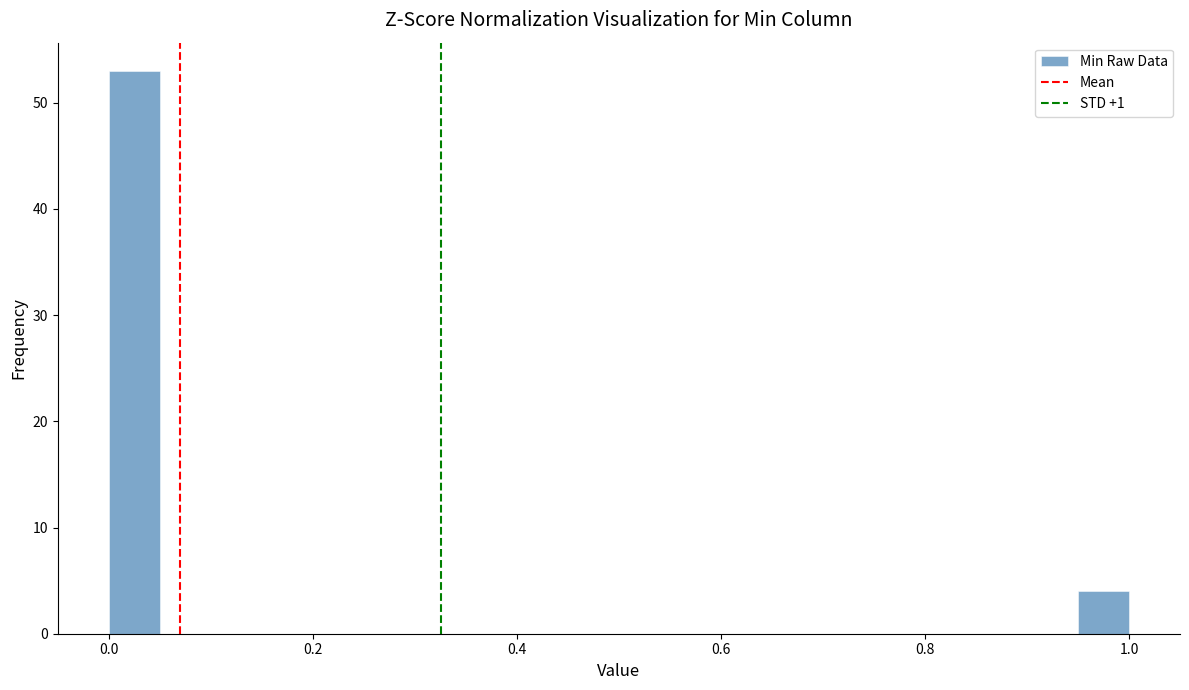

Around what value on the x-axis is the tallest bar? Give the approximate position of its centre, as read against the axis.

0.02